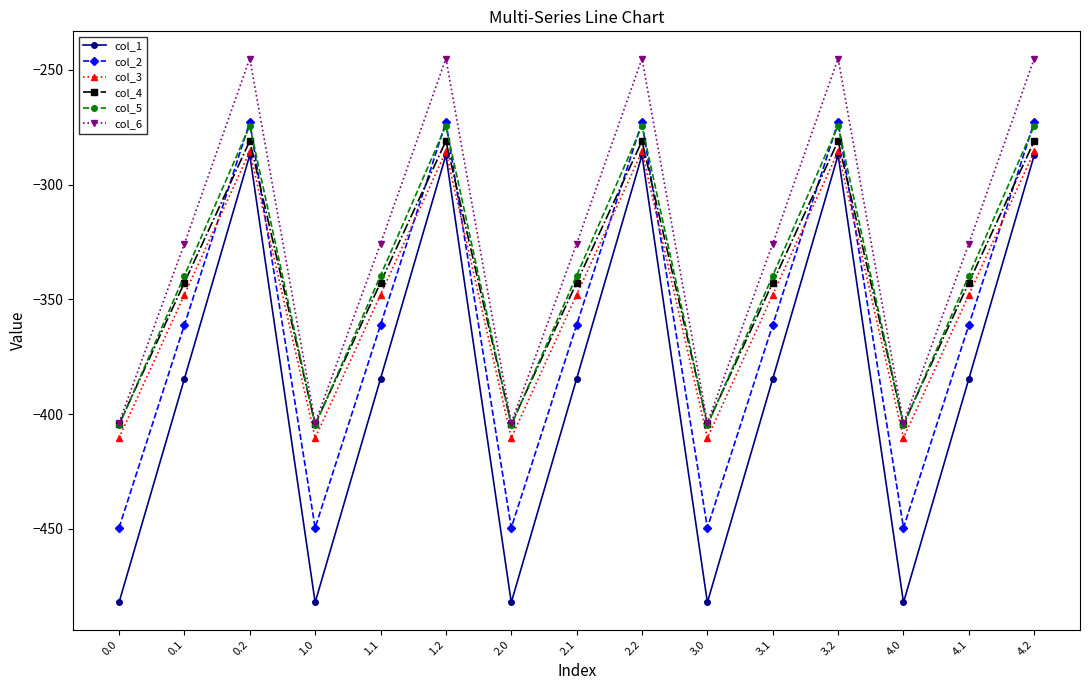

What are all the series names shown in the legend?

col_1, col_2, col_3, col_4, col_5, col_6